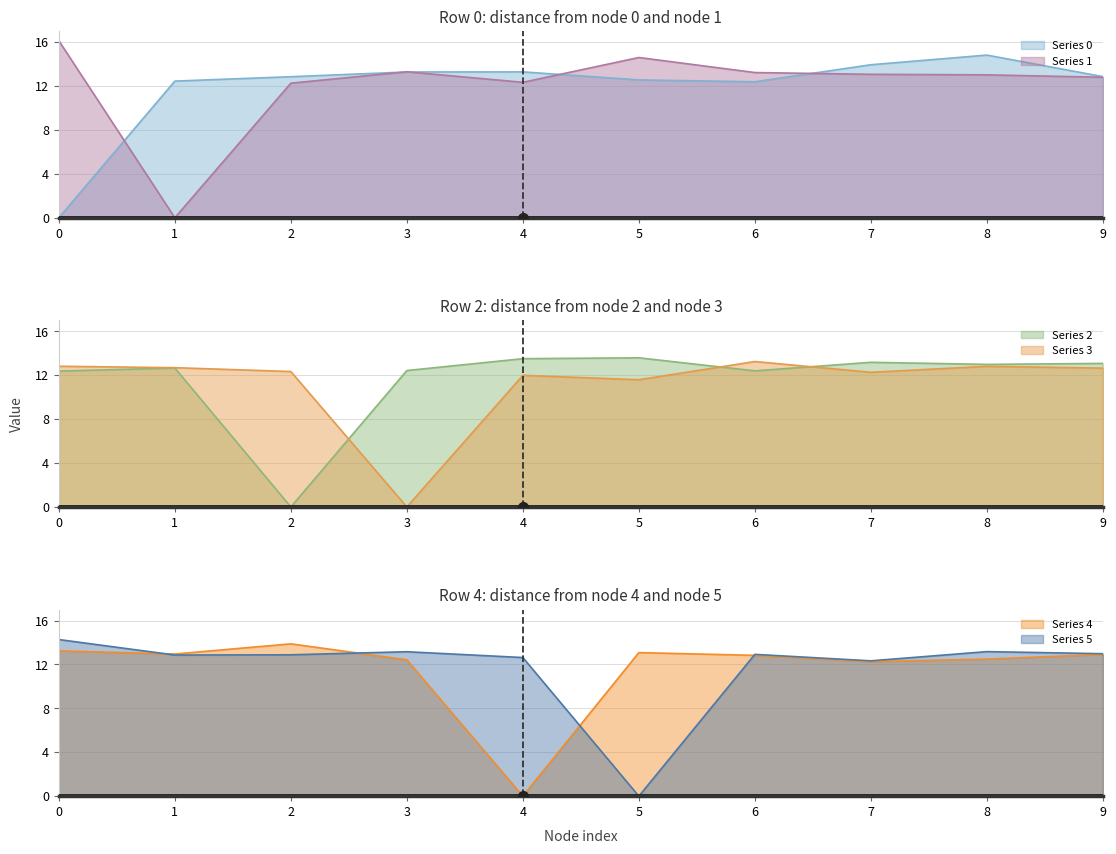

Is it true that 5 equals 14.3 at 0?

True